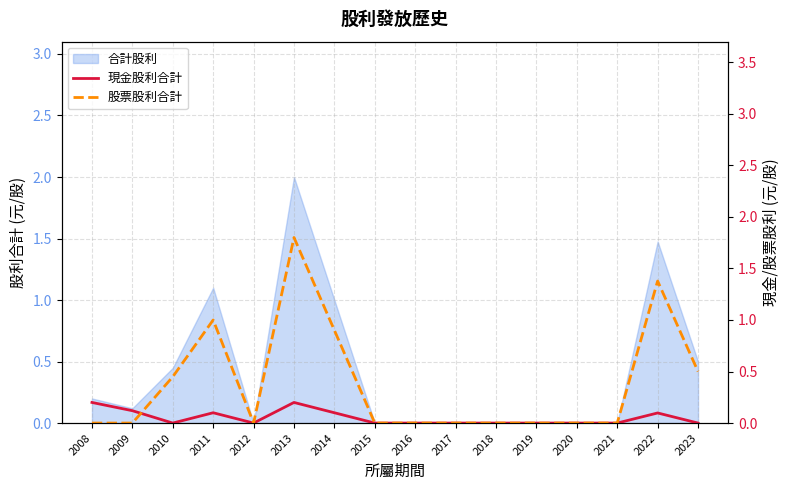

Is the value of 股票股利合計 at 2017 greater than the value of 現金股利合計 at 2016?

No